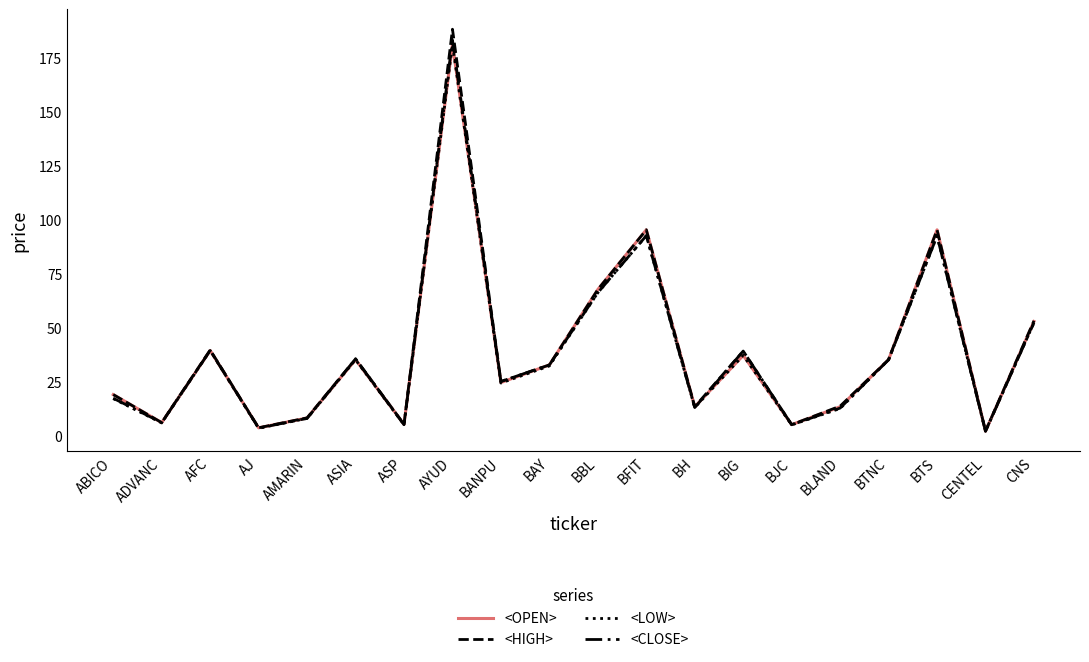

Is it true that <CLOSE> equals 3.4 at AJ?

True